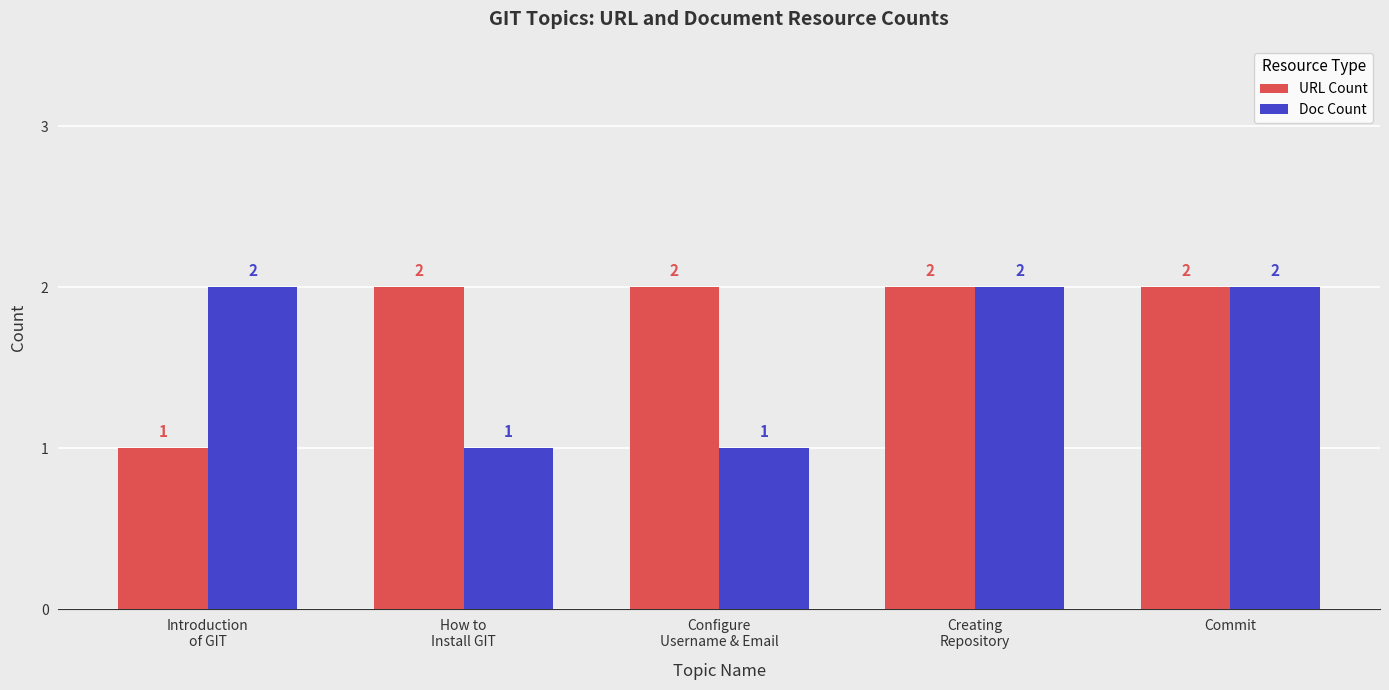

What is the sum of all URL Count values?

9